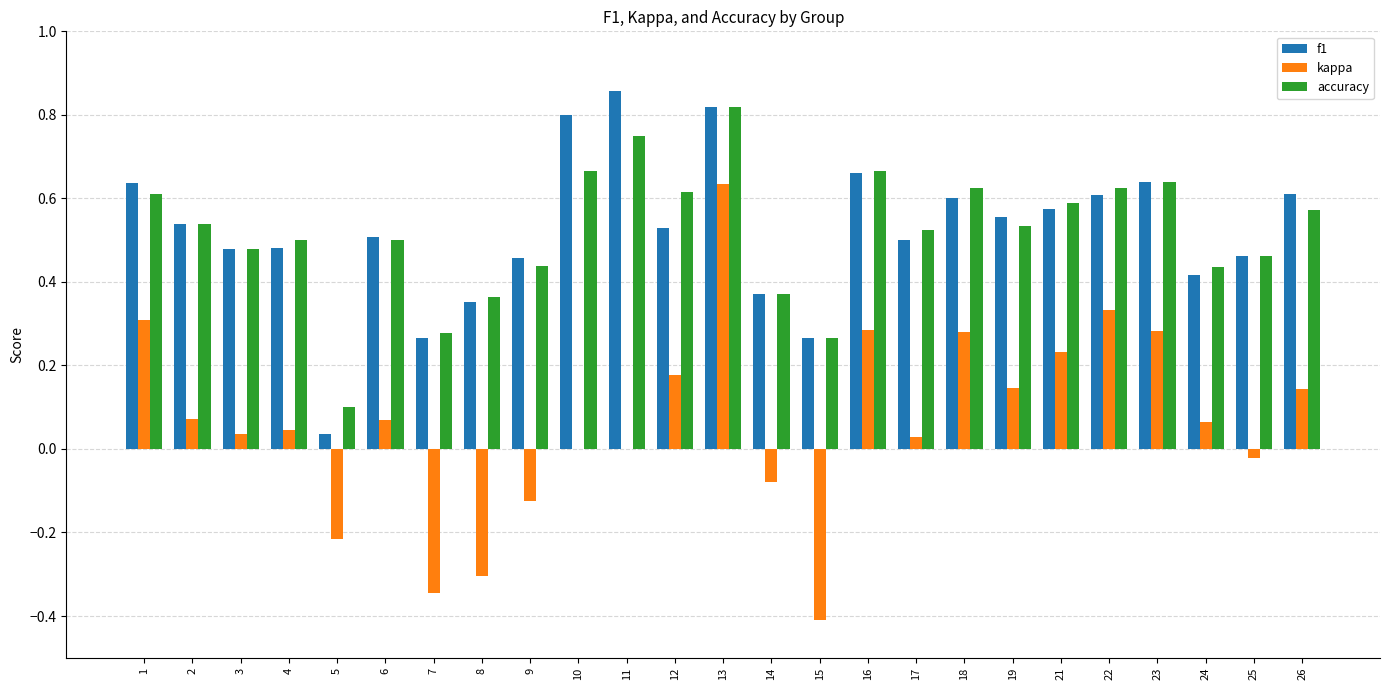

What is the sum of all f1 values?

13.0